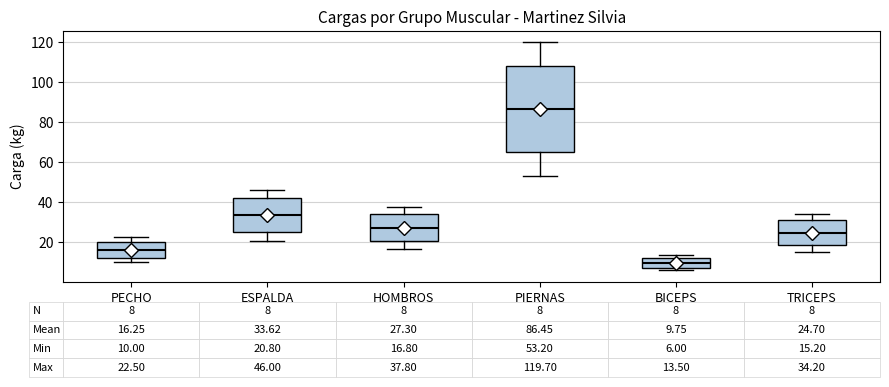

Comparing the boxes themselves (not the whiskers), which one is the tallest?

PIERNAS